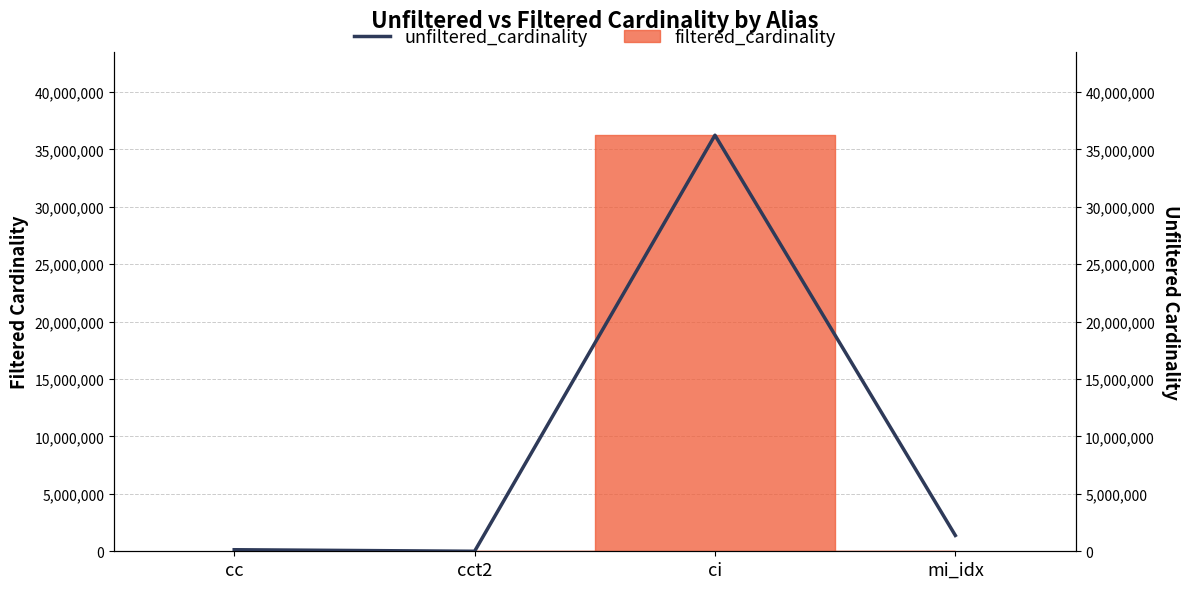

What is the maximum value shown in the chart?

36244344